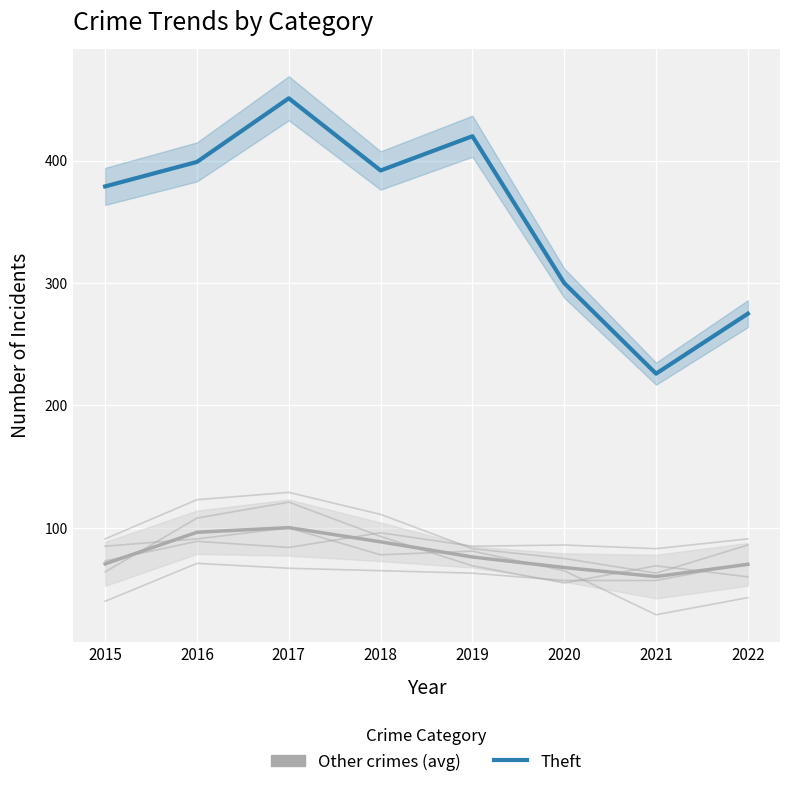

Is the value of Robbery at 2021 greater than the value of Burglary at 2019?

No